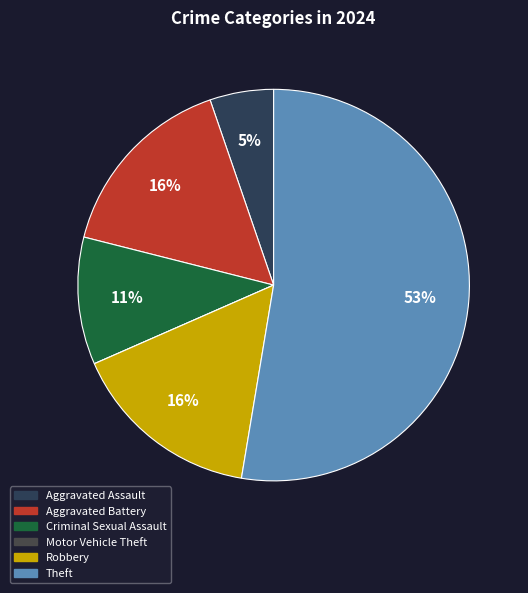

Is Aggravated Assault the majority of the pie?

No